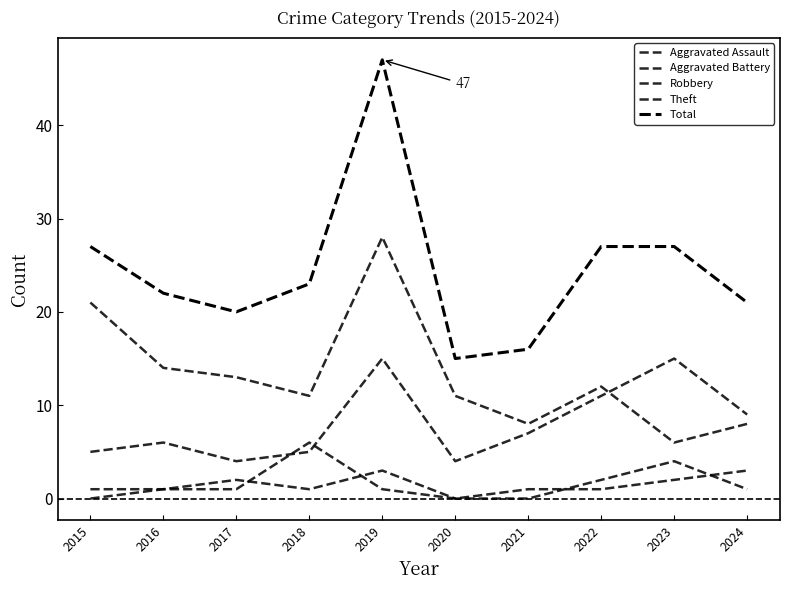

How many interior local peaks does the Aggravated Assault series have?

3